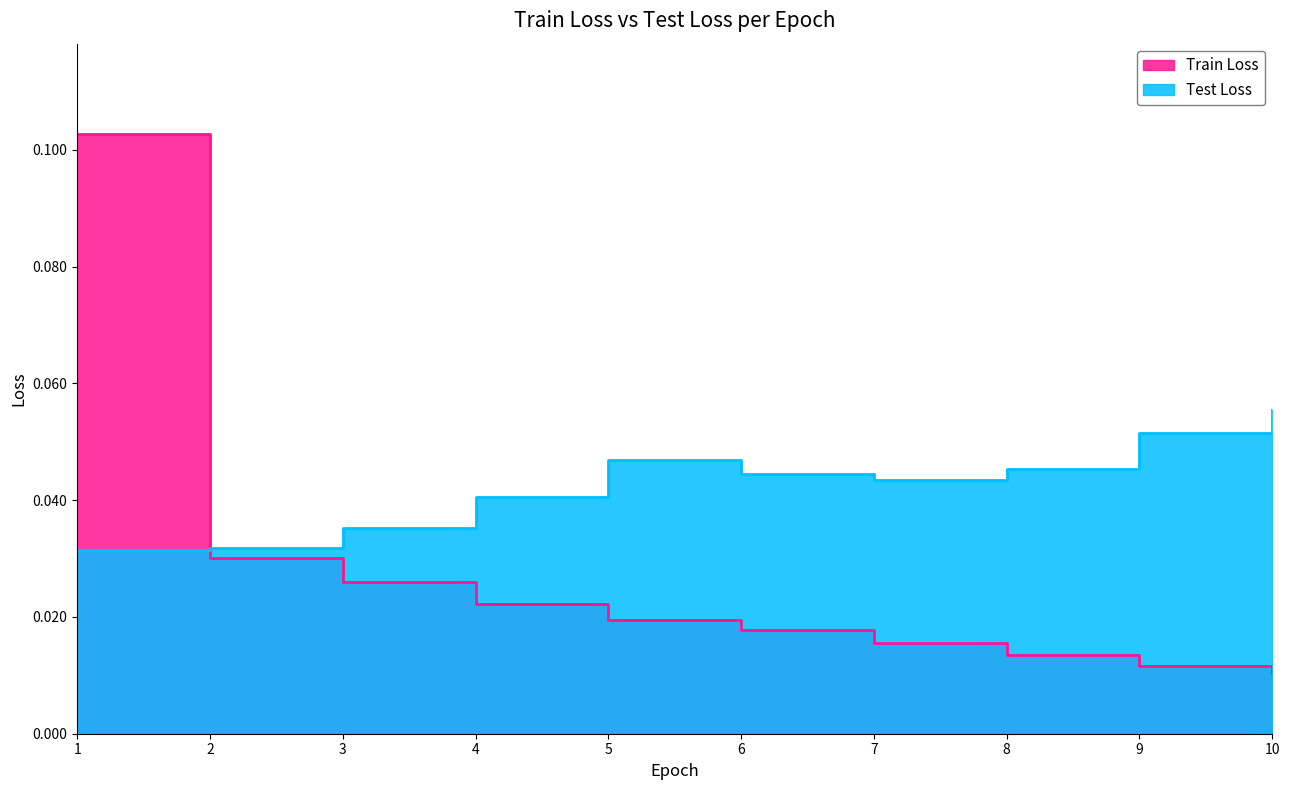

What is the sum of all Test Loss values?

0.4